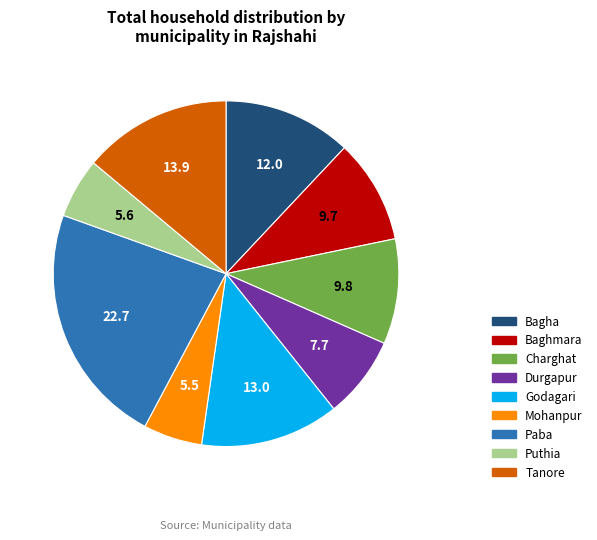

The Bagha slice represents 1% of the pie. True or false?

False